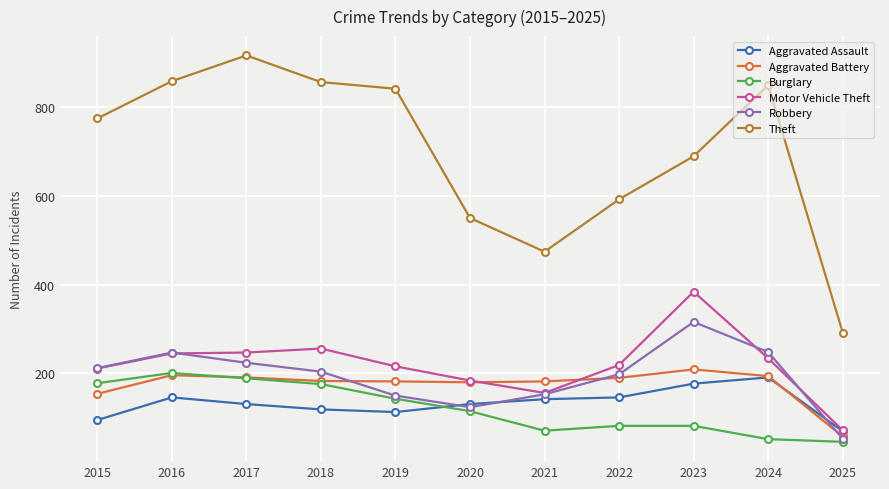

The Robbery series shows 73 at 2020. True or false?

False